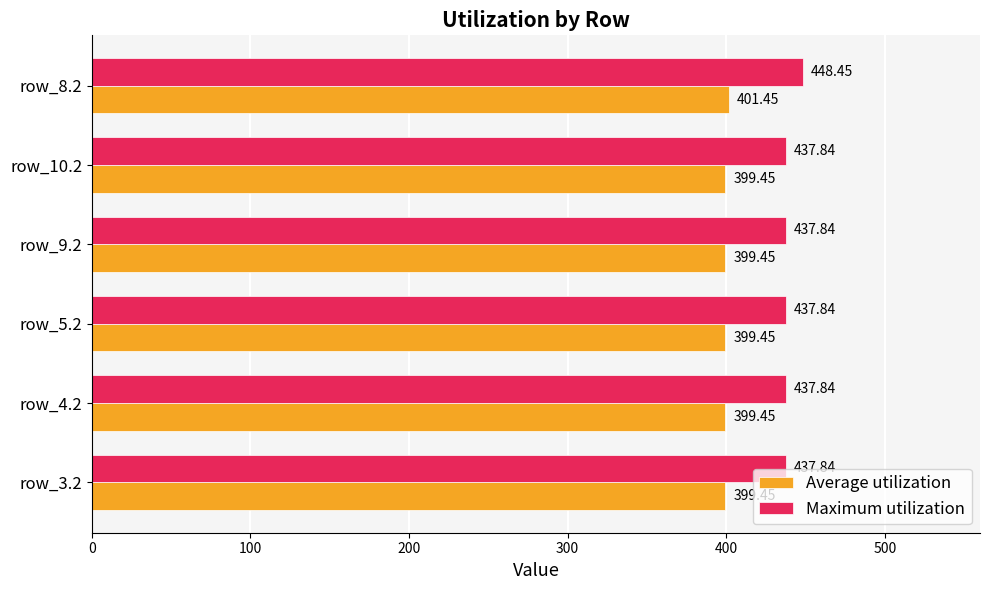

Rank the series by their maximum value, from lowest to highest.

Average utilization, Maximum utilization